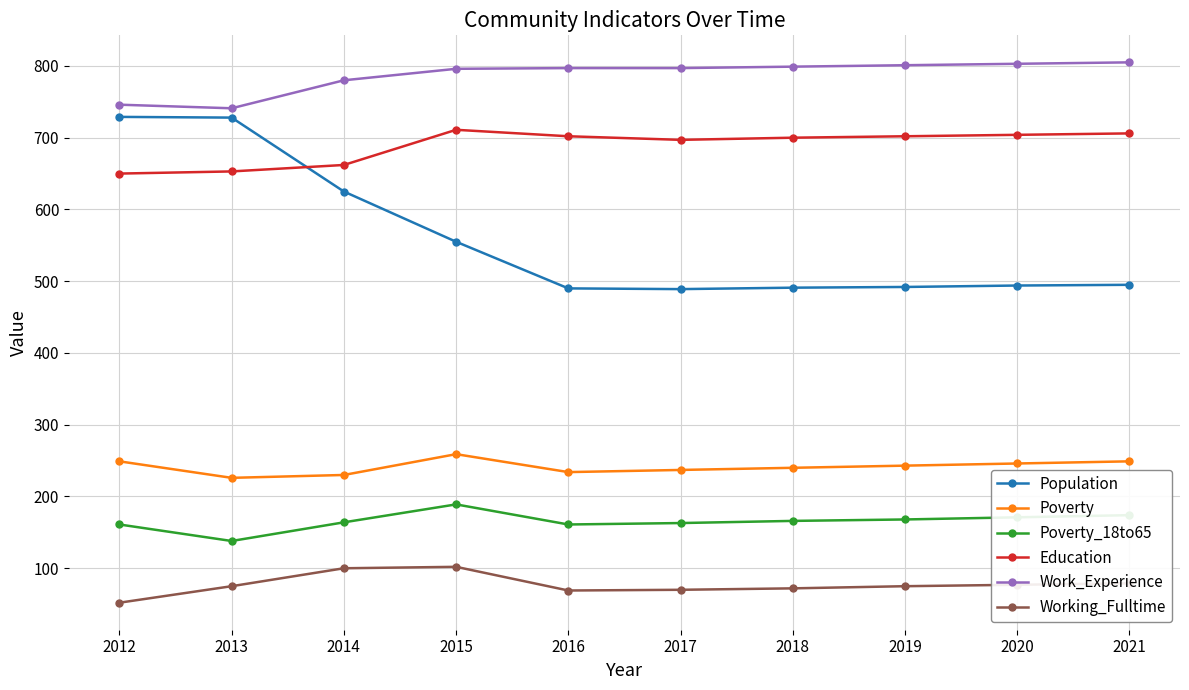

True or false: Education has more than 0 points higher than both neighbors.

True